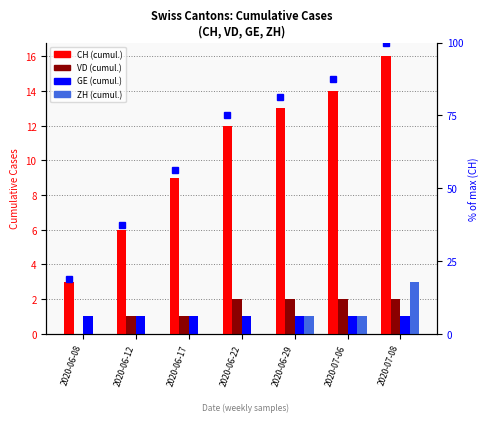

How many groups of bars are there?

7